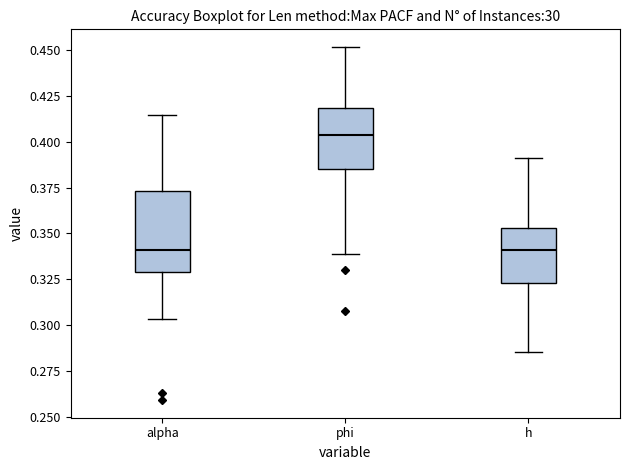

Where does the median line of the box for phi sit on the y-axis? The values are not printed on the chart, so give them approximately, as read against the axis.

0.405